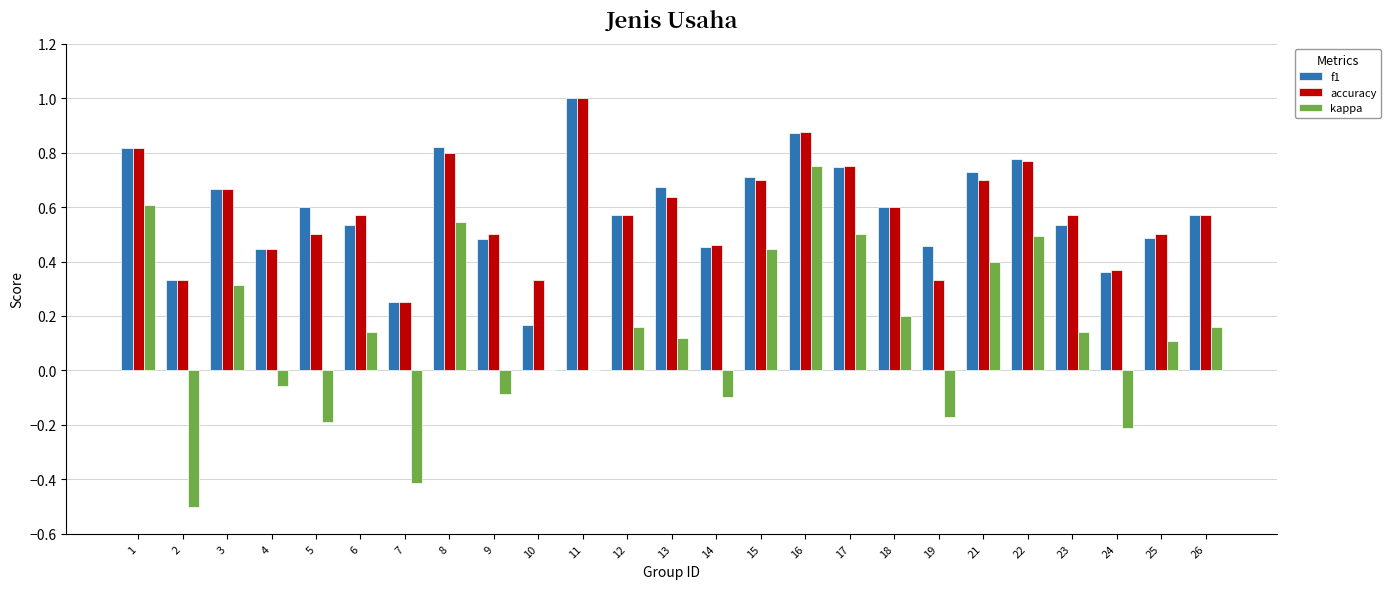

What is the maximum value shown in the chart?

1.0